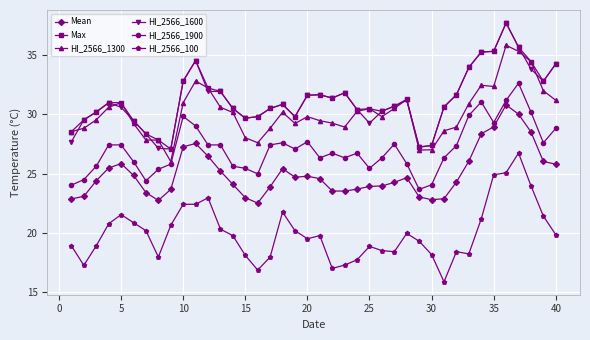

True or false: Max and HI_2566_100 intersect in this chart.

False